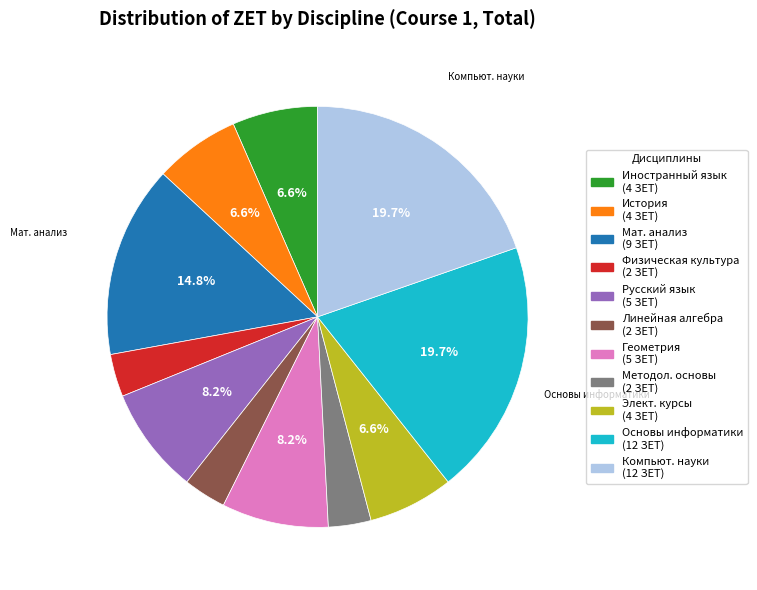

Is there a majority slice in this chart?

No